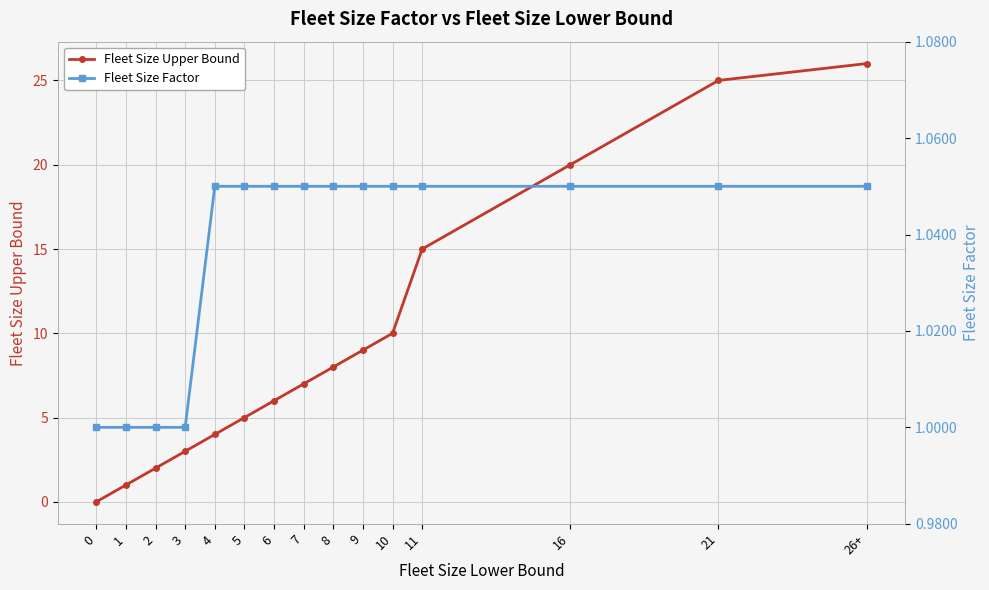

Is the value of Fleet Size Factor at 21 greater than the value of Fleet Size Upper Bound at 21?

No